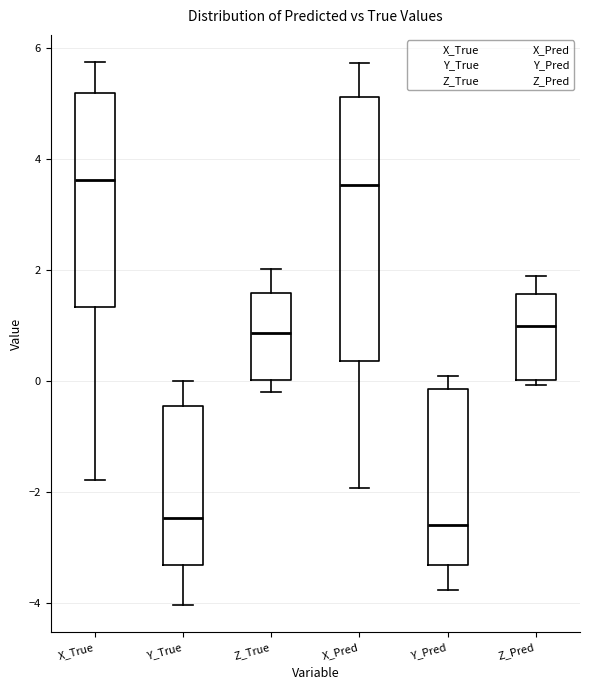

Which box is the tallest, from its lower edge to its upper edge?

X_Pred